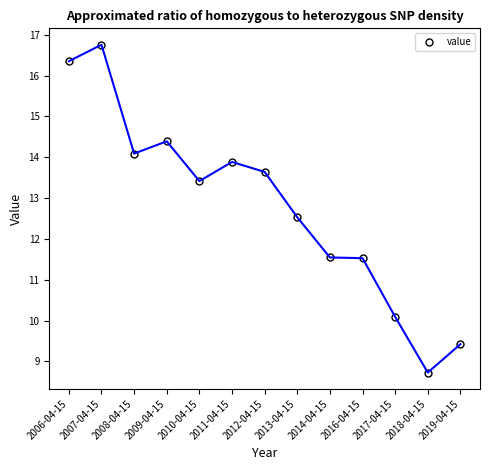

What is the value of the 2nd point from the left?

16.8